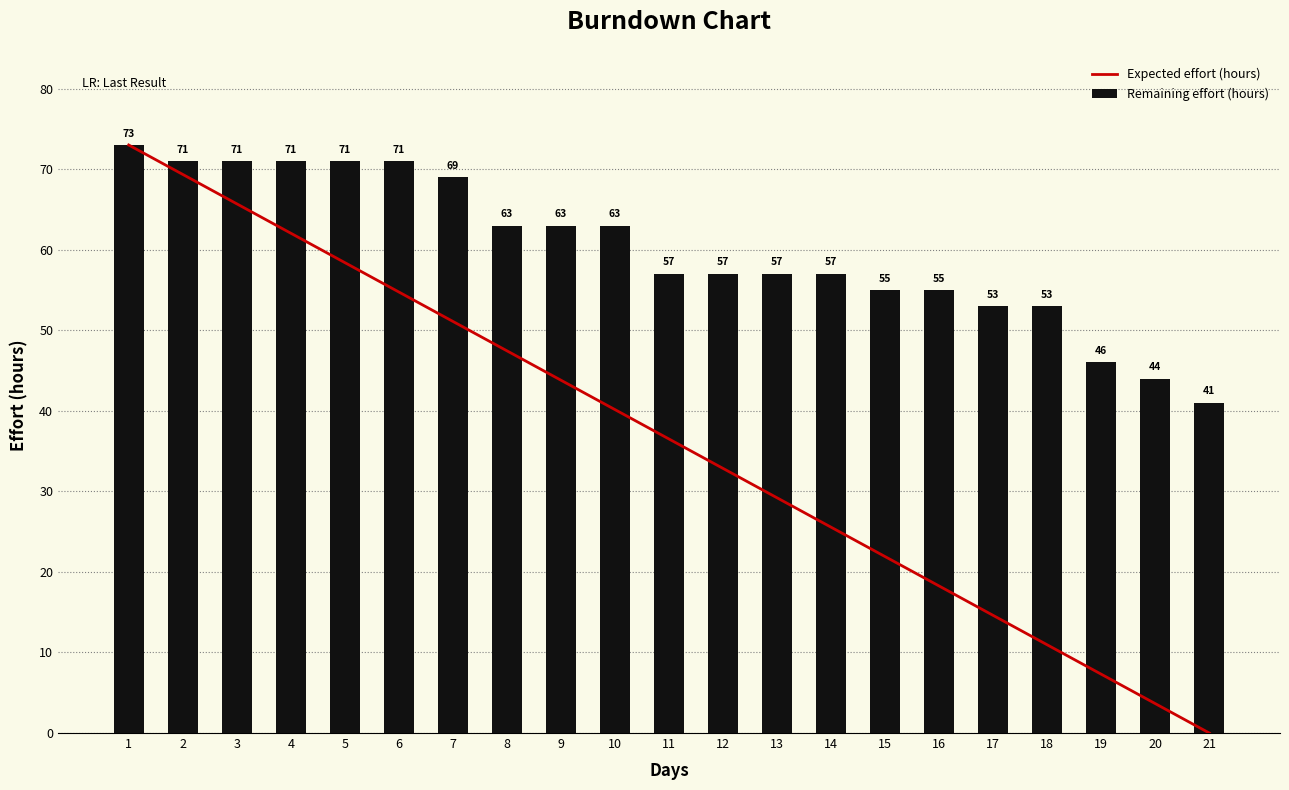

What value does the Expected effort (hours) series have at 15?

21.9